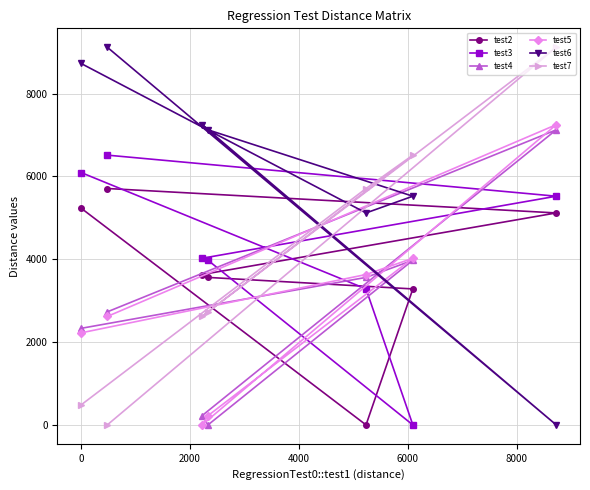

Does the chart have visible grid lines?

Yes